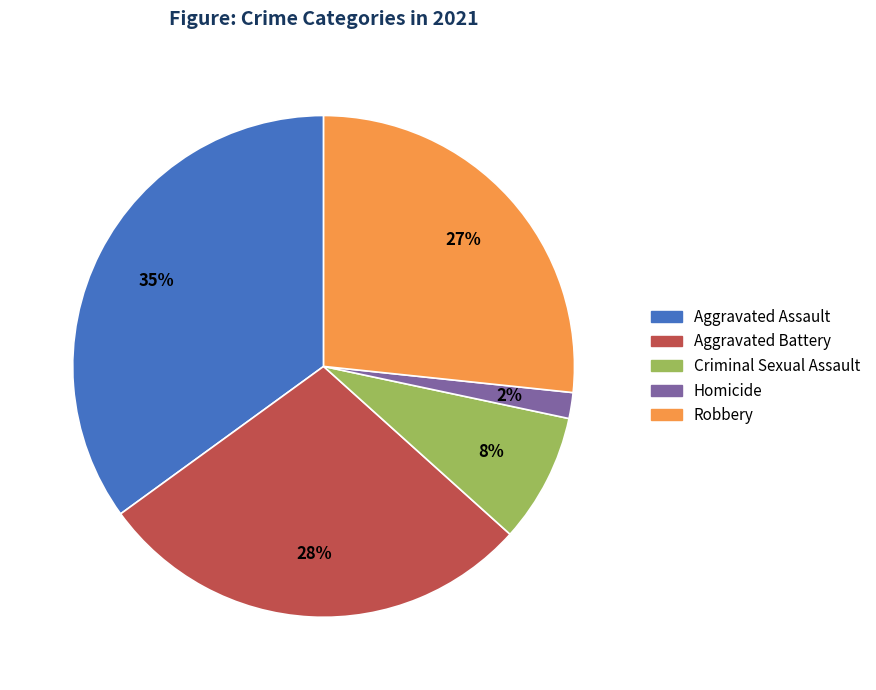

Which has a higher value, Robbery or Aggravated Battery?

Aggravated Battery